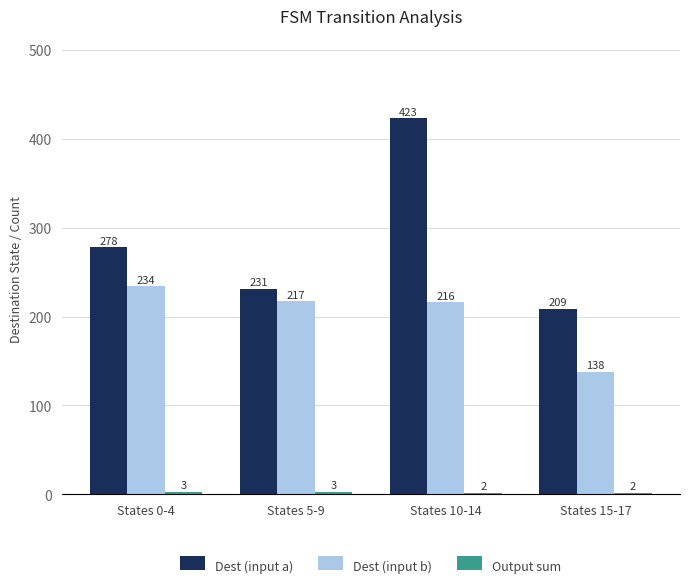

What is the smallest value displayed?

2